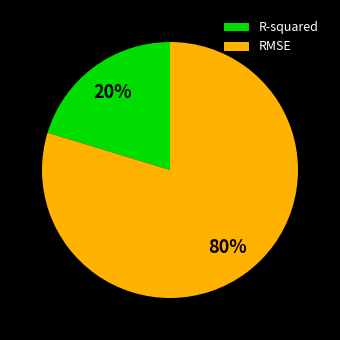

Is the sum of R-squared and RMSE greater than half?

Yes